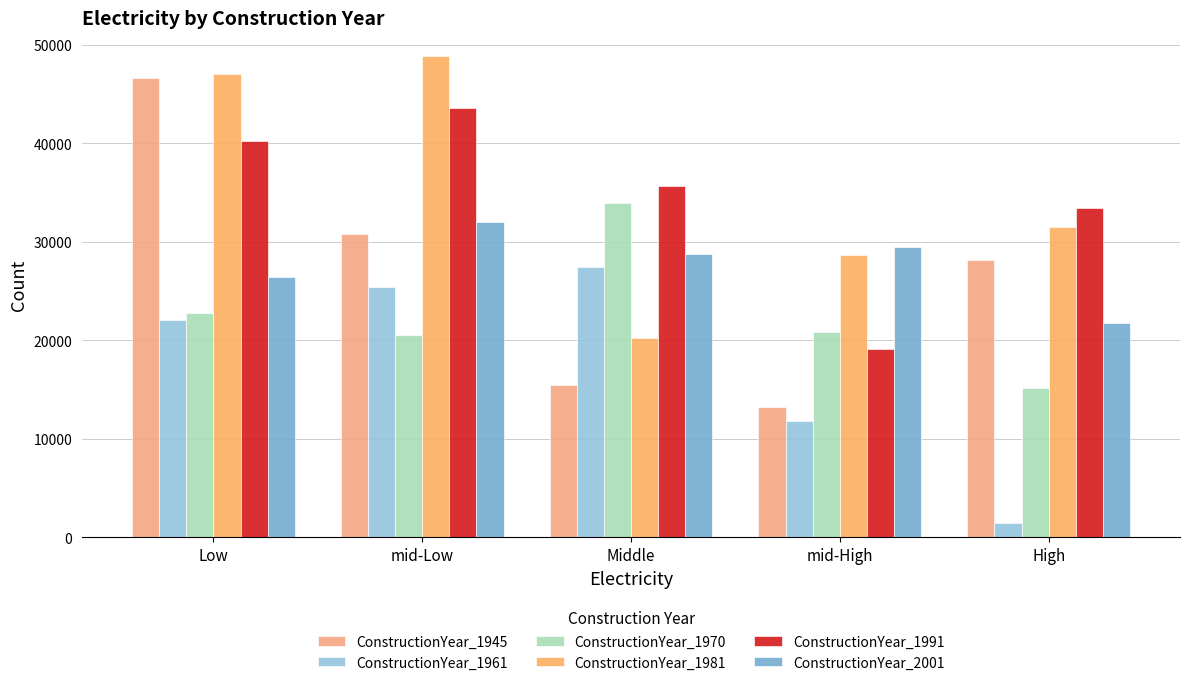

What is the difference between the second highest and second lowest values in the ConstructionYear_1945 series?

15331.5